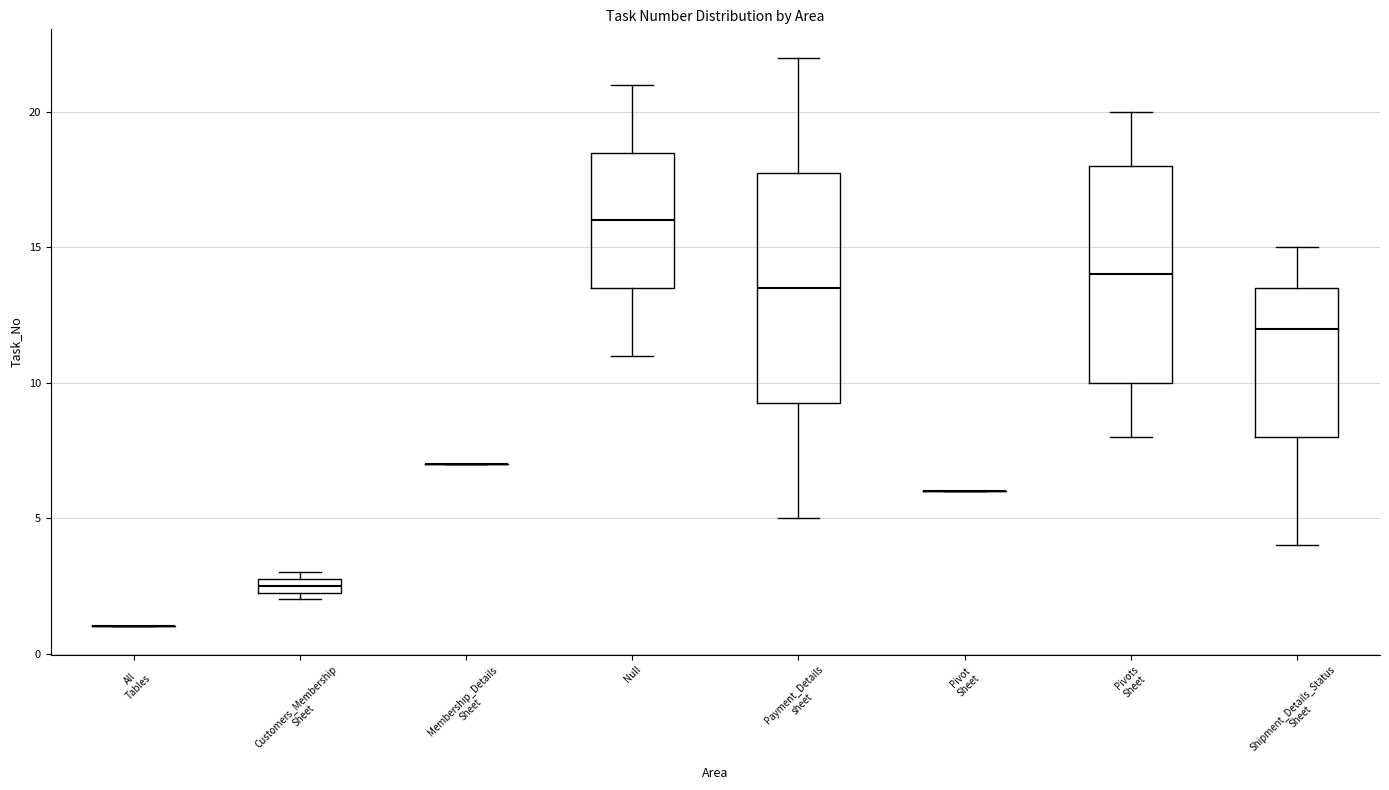

Comparing the boxes themselves (not the whiskers), which one is the tallest?

Payment_Details sheet